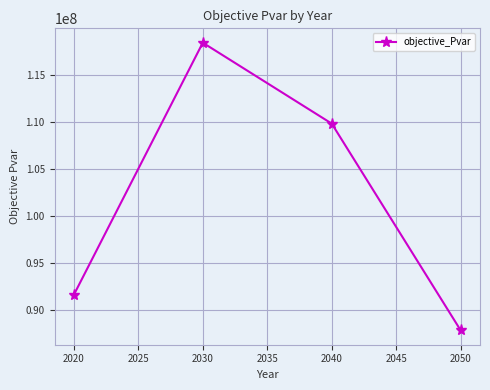

What is the change in value from 2020 to 2050?

-3767542.2